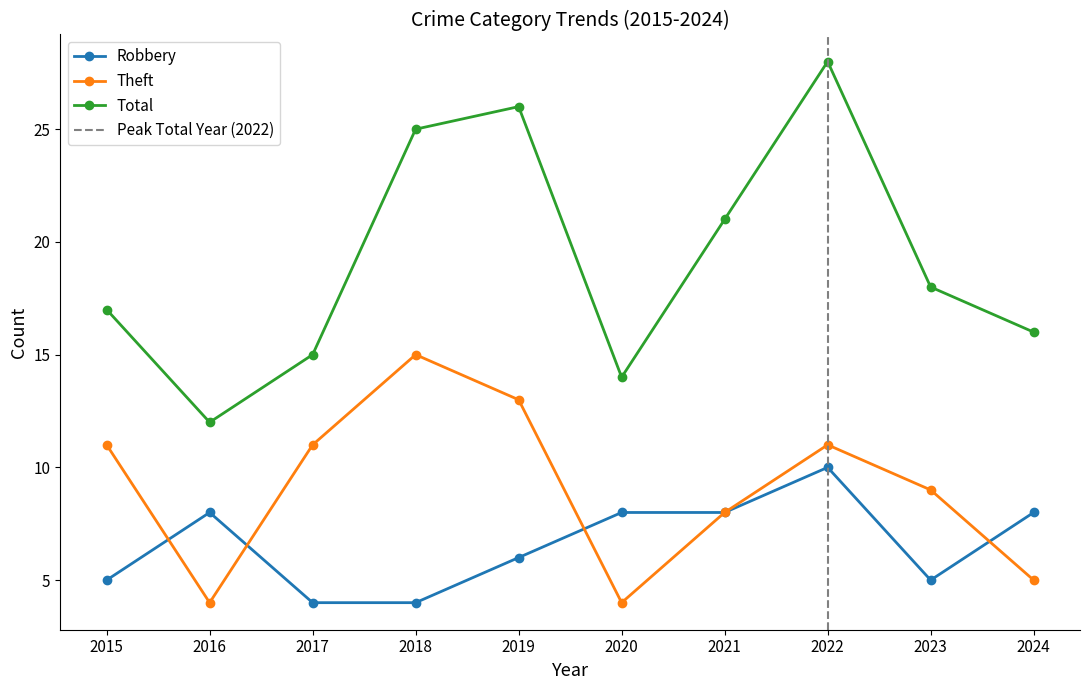

True or false: Theft has more than 2 points higher than both neighbors.

False